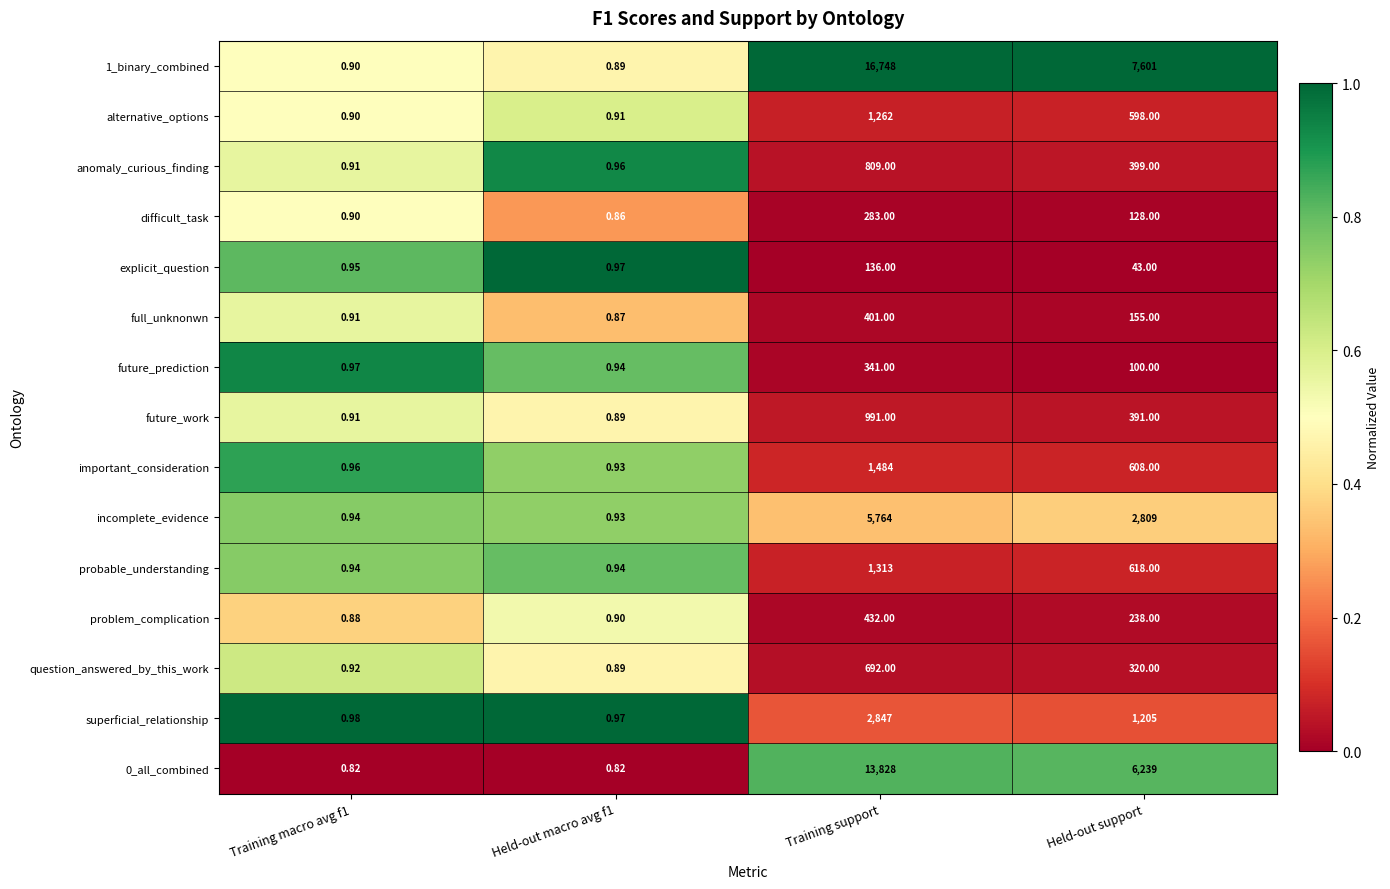

What is the spread (max minus min) of values at Training support?

16612.0